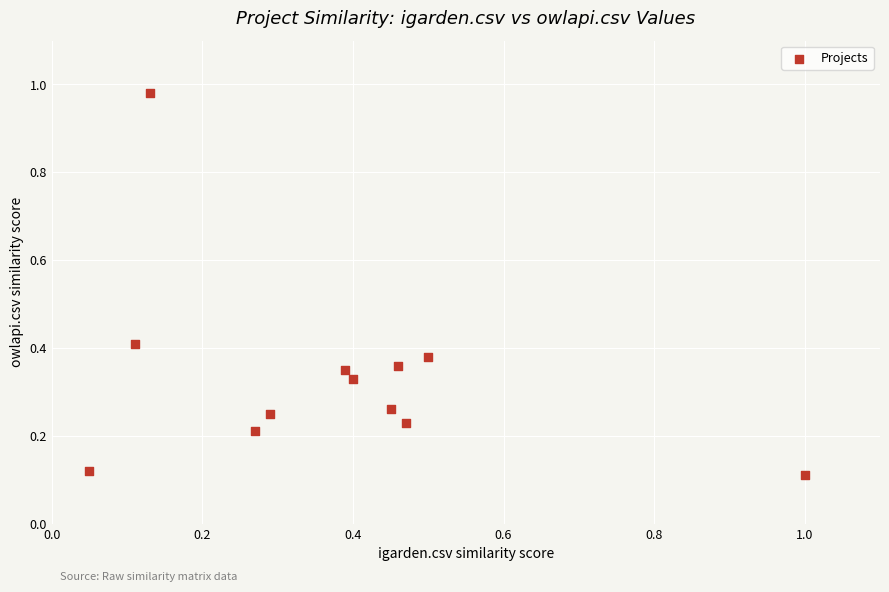

What is the range of Y values (max minus min)?

0.9